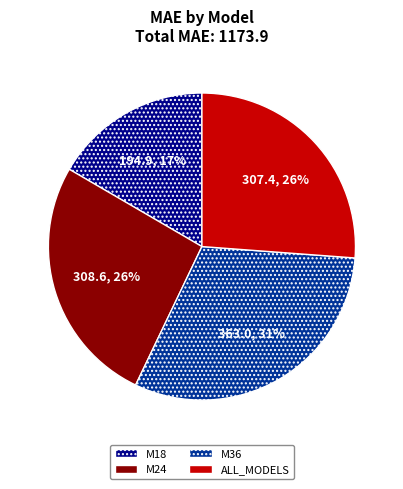

Which slice is the smallest?

M18